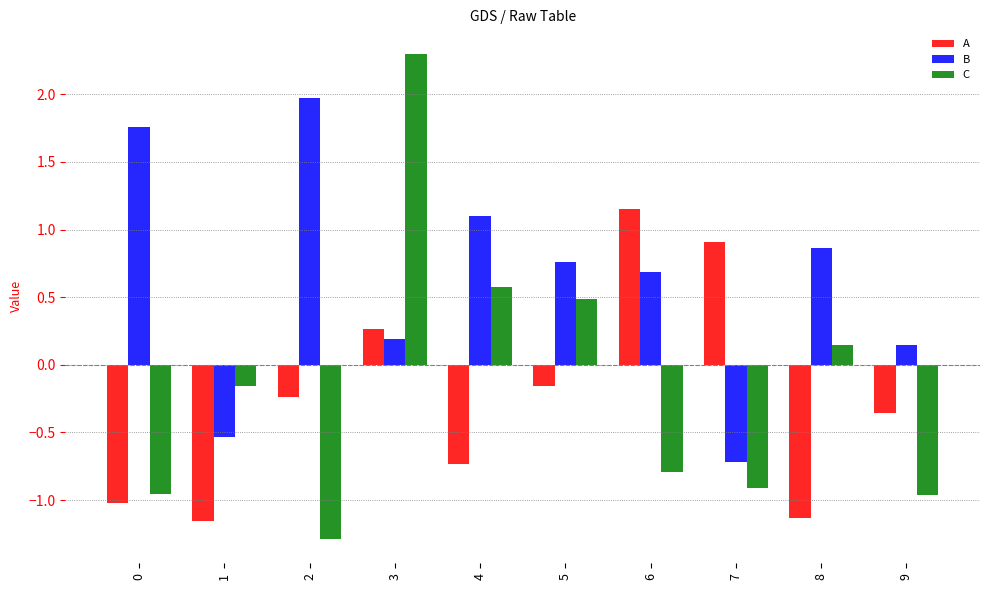

Rank the series by their maximum value, from highest to lowest.

C, B, A